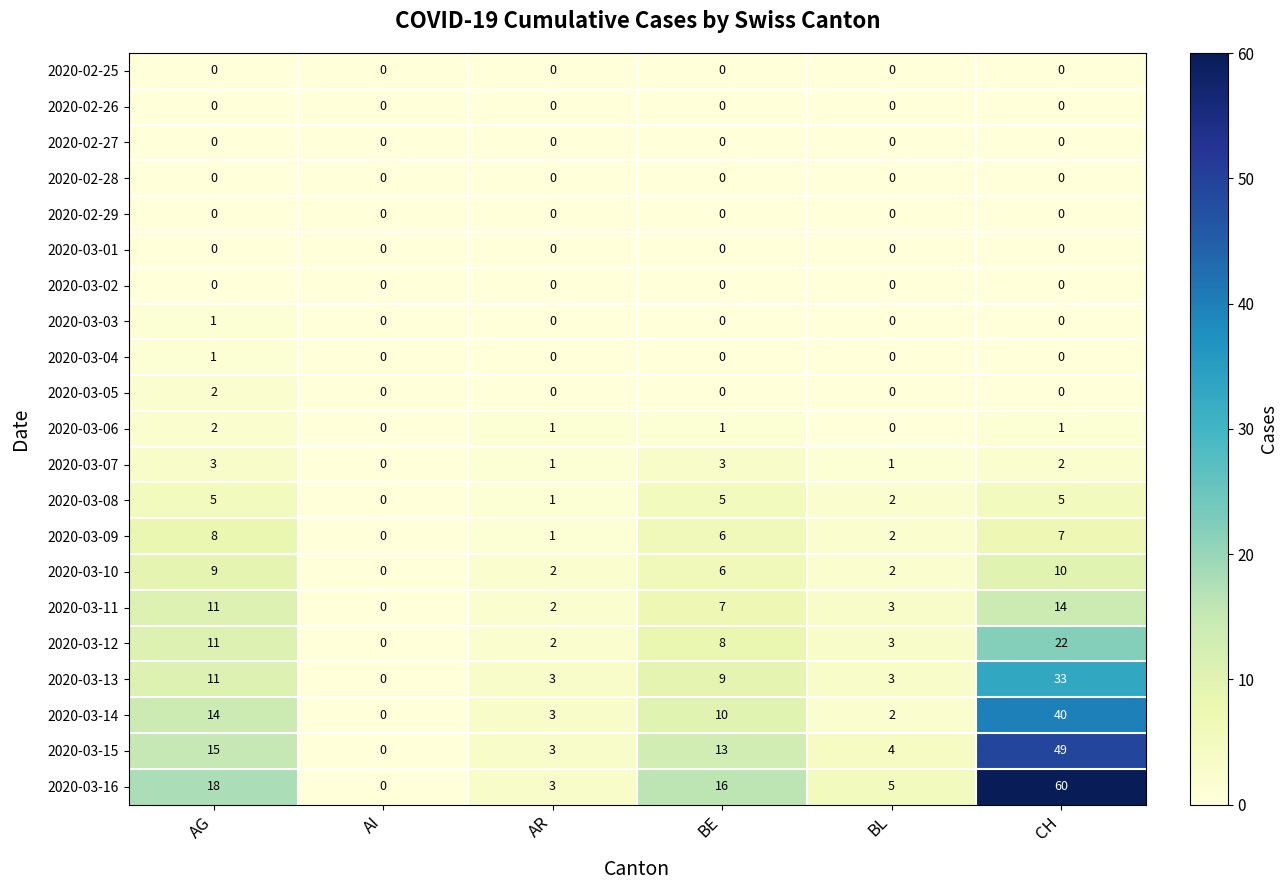

What is the difference between the 2020-03-09 values at AG and AR?

7